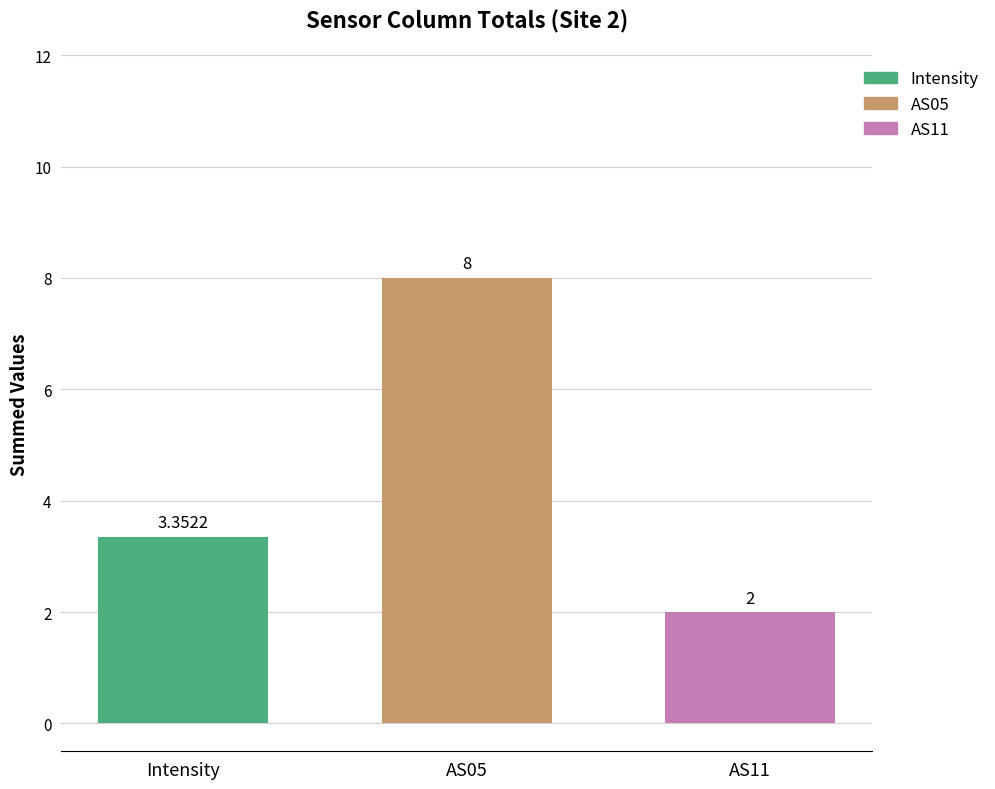

Does the chart contain stacked bars?

No